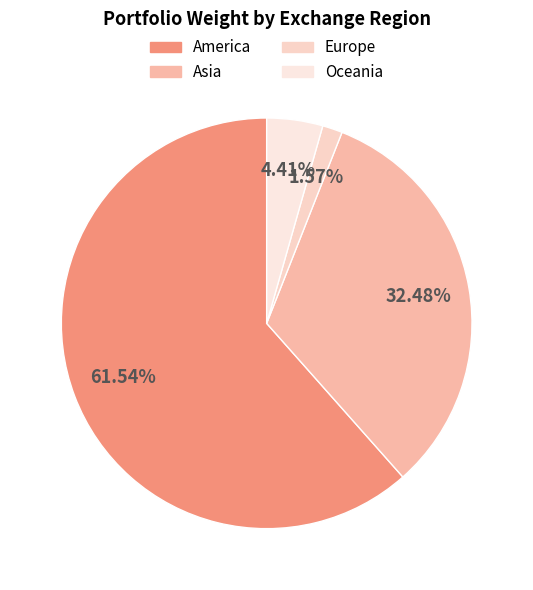

Count the number of slices in the pie.

4